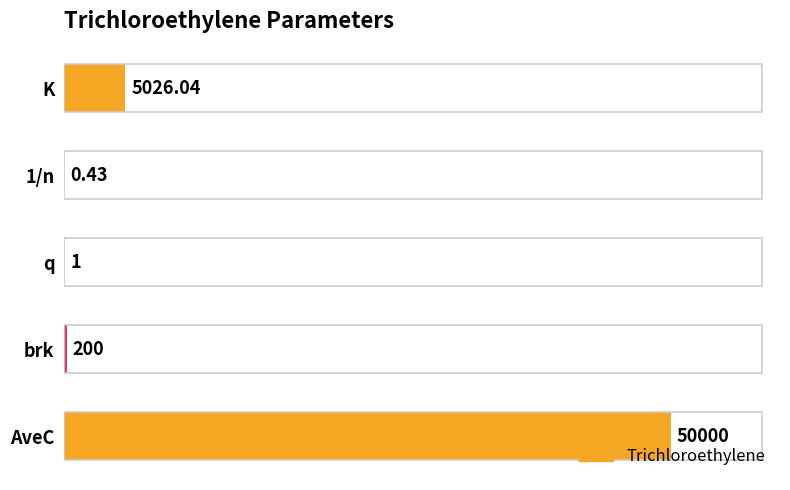

Which has a higher value, K or AveC?

AveC